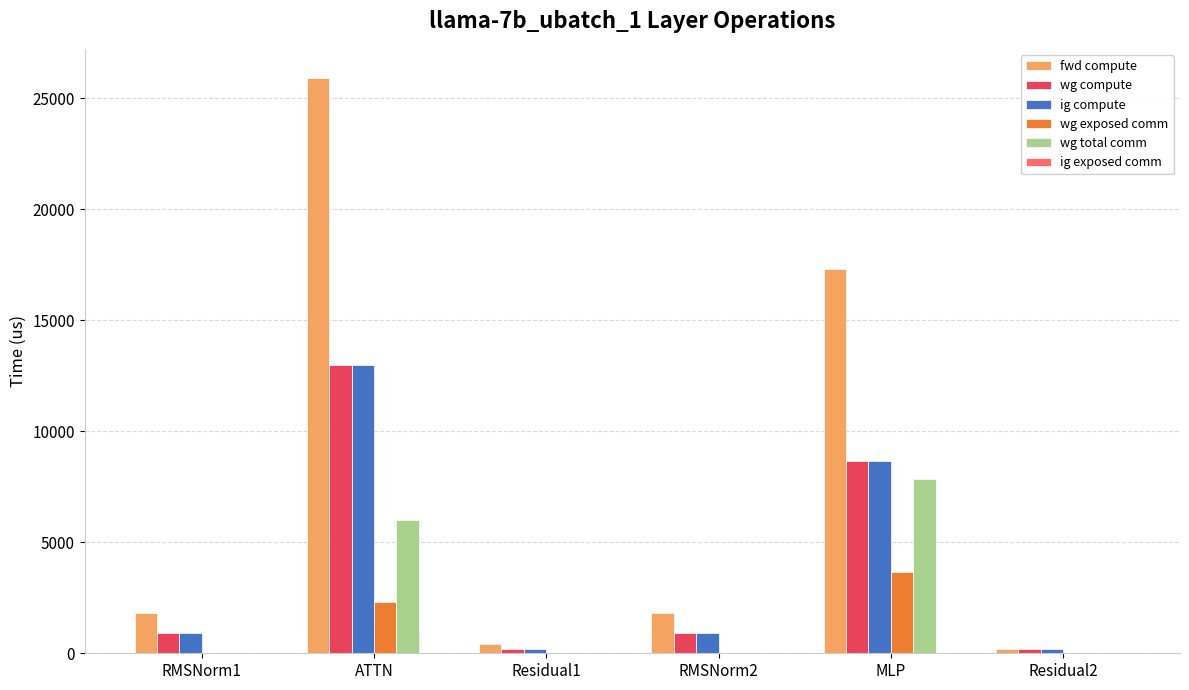

Are the bars grouped side by side (vs. stacked)?

Yes